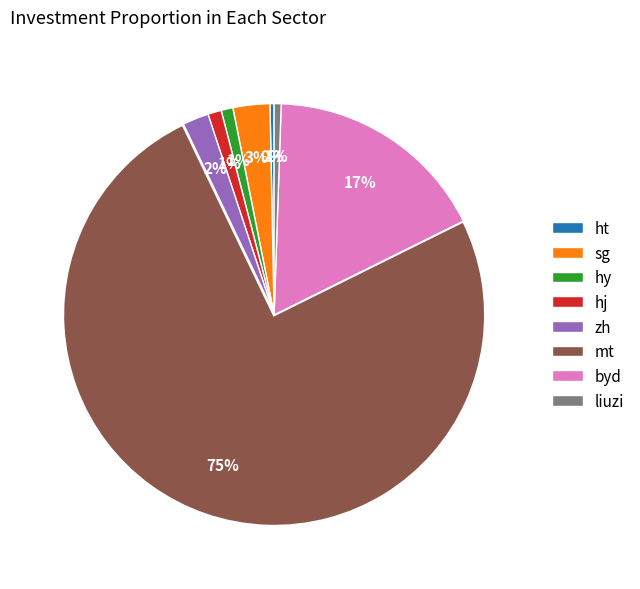

Which category has the biggest portion of the pie?

mt